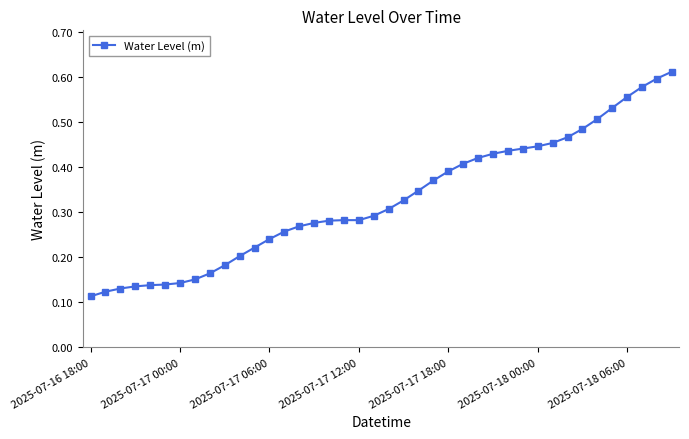

Does the chart have visible grid lines?

No